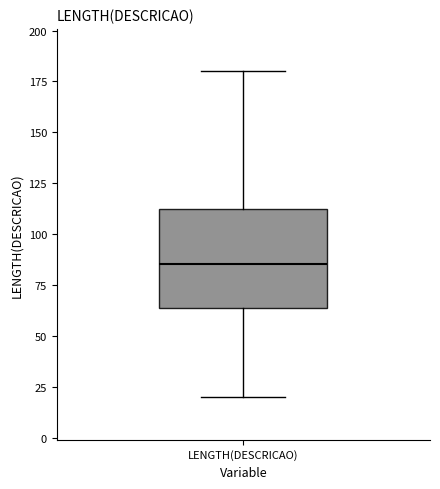

Read this box plot against the y-axis: the position of the median line, the range covered by the box, and the ends of both whiskers. The values are not printed on the chart, so give them approximately, as read against the axis.

median 85, box 65 to 110, whiskers 20 to 180